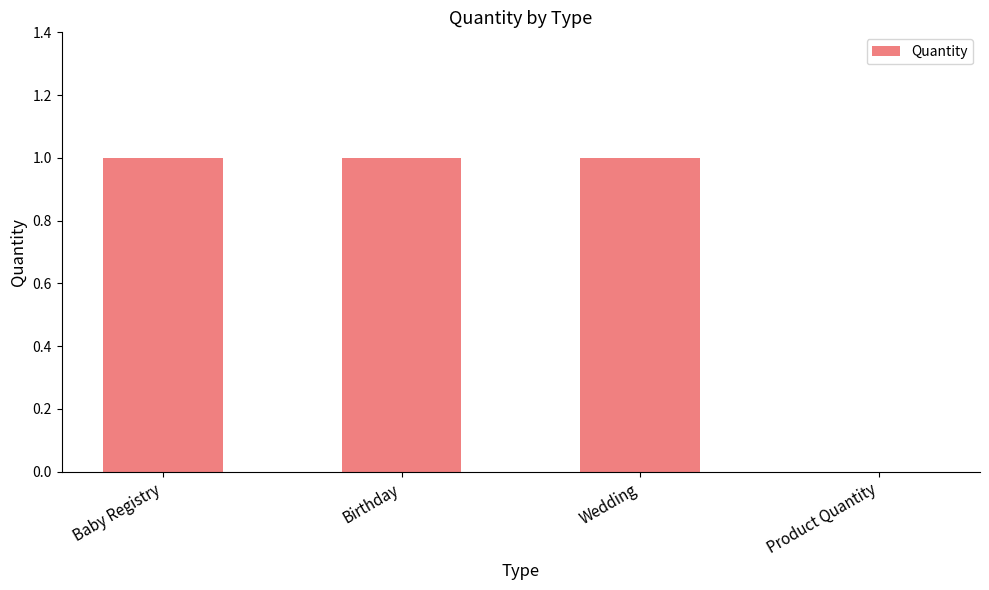

What is the average value?

1